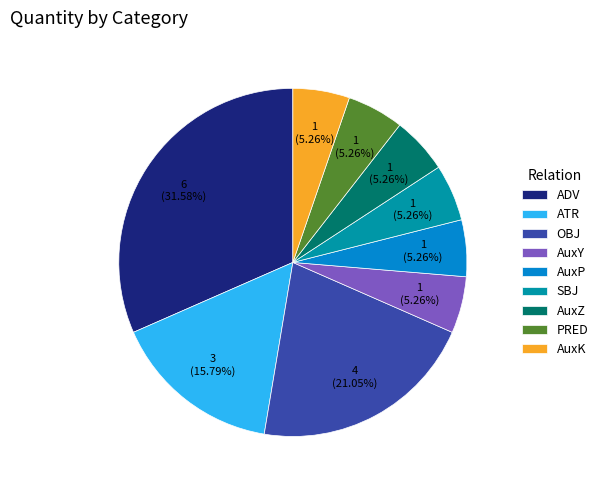

Which category has the biggest portion of the pie?

ADV